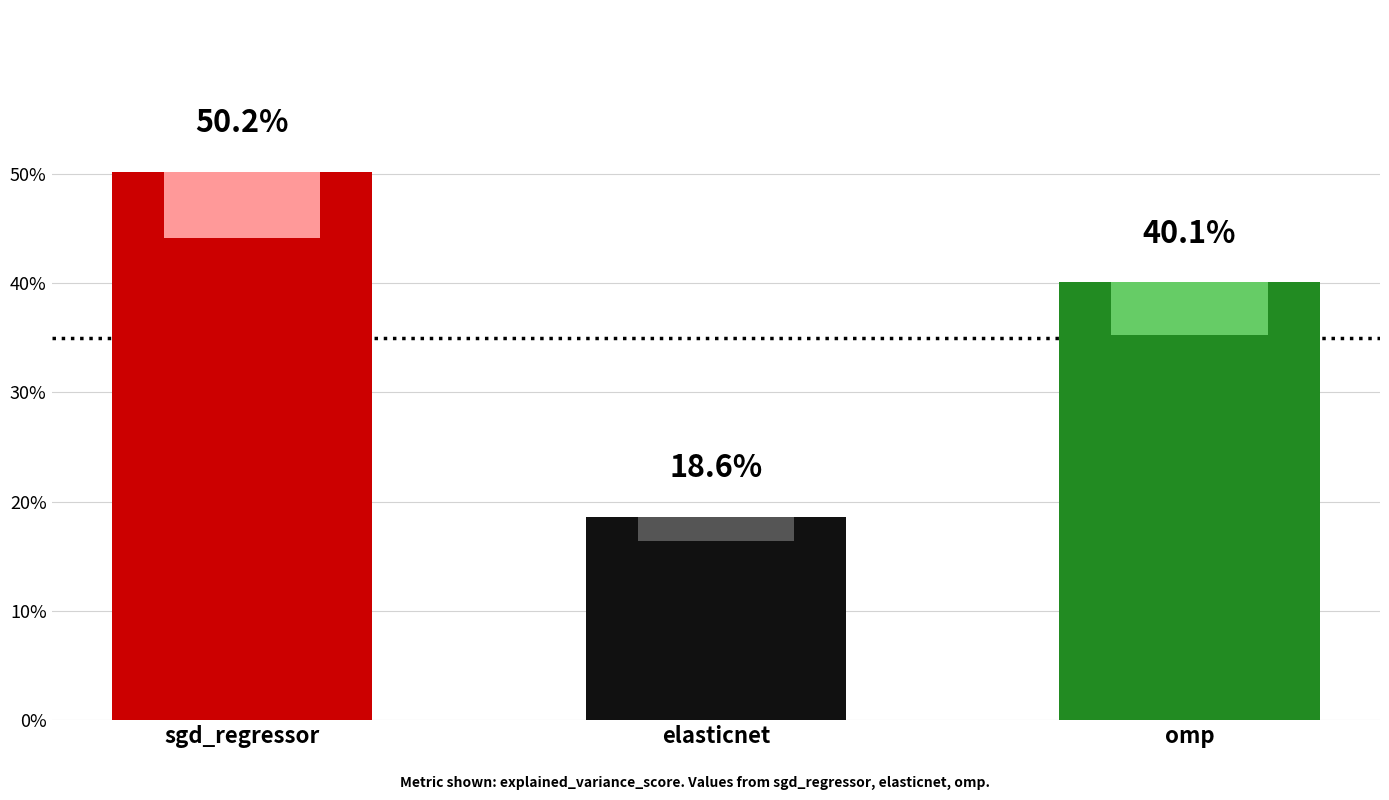

What is the label of the 2nd bar from the right?

elasticnet